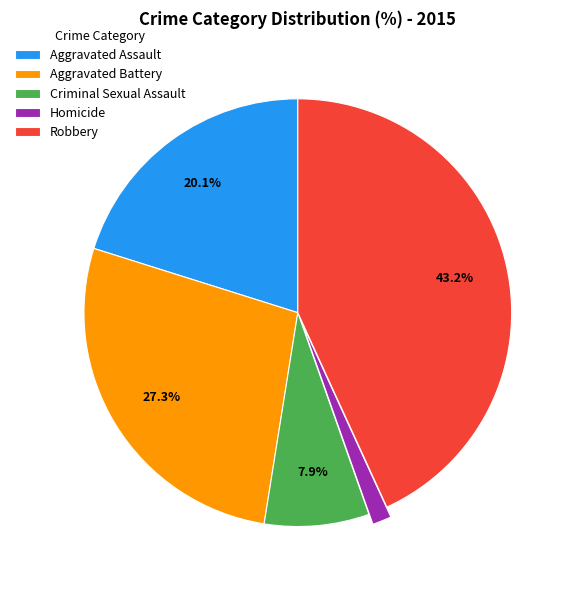

Is there any slice that represents more than half of the pie?

No